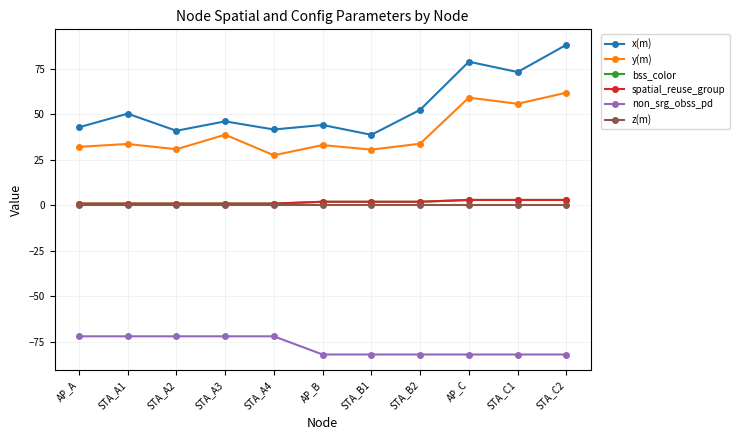

Is this an area chart (filled region under the line)?

No